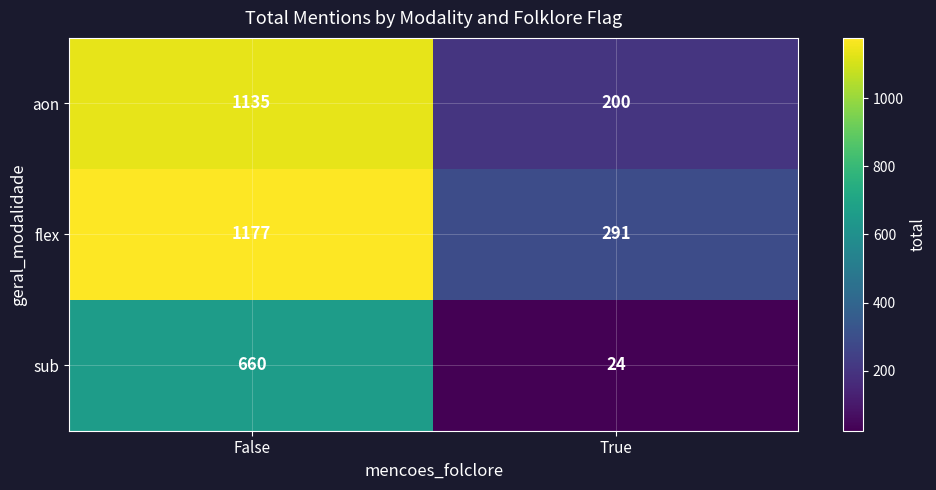

At True, list the series in order from smallest to largest.

sub, aon, flex